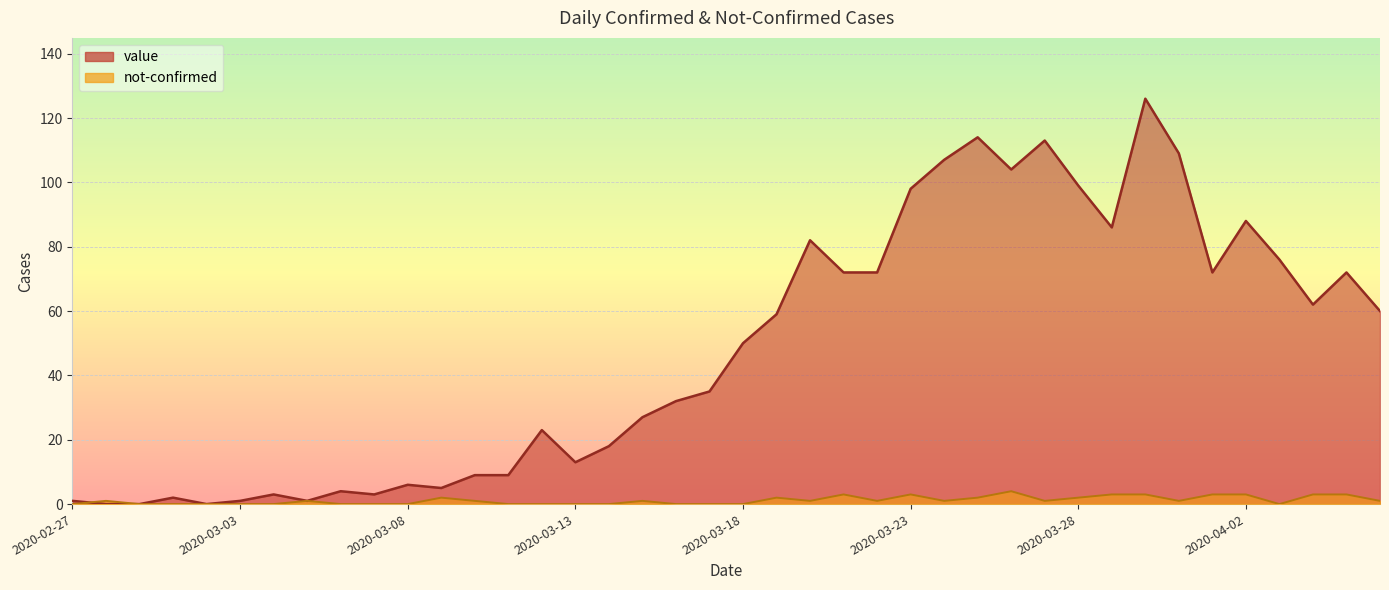

The value series shows 32 at 2020-03-16. True or false?

True